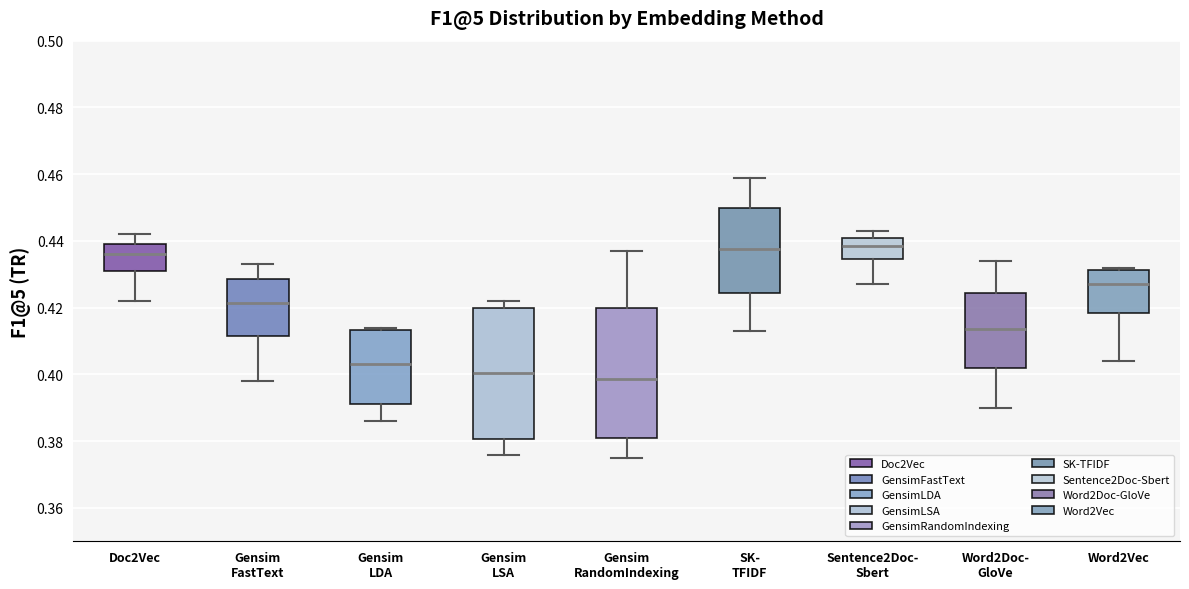

Reading left to right, transcribe this box plot: for each box, give where its median line is, the range the box spans, and where its two whiskers end, as read against the y-axis. The values are not printed on the chart, so give them approximately, as read against the axis.

Doc2Vec: median 0.436, box 0.432 to 0.440, whiskers 0.422 to 0.442
Gensim FastText: median 0.422, box 0.412 to 0.428, whiskers 0.398 to 0.434
Gensim LDA: median 0.404, box 0.392 to 0.414, whiskers 0.386 to 0.414 (just above the box's upper edge)
Gensim LSA: median 0.400, box 0.380 to 0.420, whiskers 0.376 to 0.422
Gensim RandomIndexing: median 0.398, box 0.382 to 0.420, whiskers 0.376 to 0.438
SK- TFIDF: median 0.438, box 0.424 to 0.450, whiskers 0.414 to 0.460
Sentence2Doc- Sbert: median 0.438, box 0.434 to 0.440, whiskers 0.428 to 0.444
Word2Doc- GloVe: median 0.414, box 0.402 to 0.424, whiskers 0.390 to 0.434
Word2Vec: median 0.428, box 0.418 to 0.432, whiskers 0.404 to 0.432 (just above the box's upper edge)